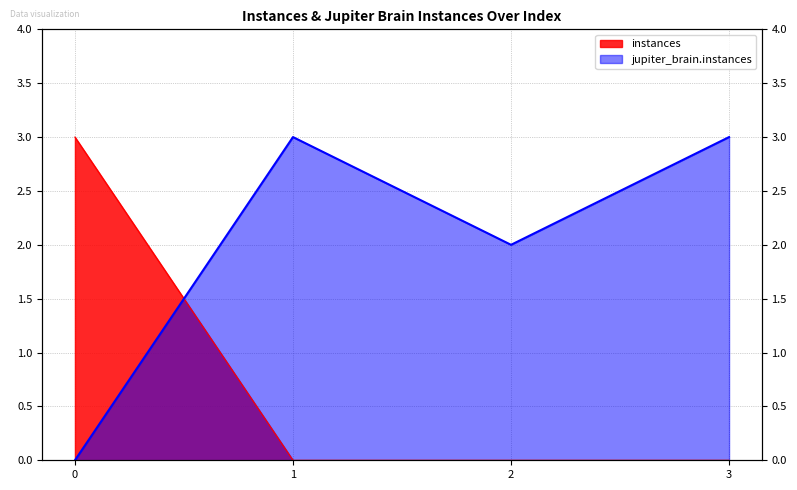

Reading right to left, list all the values displayed in this chart.

instances: 3=0	2=0	1=0	0=3
jupiter_brain.instances: 3=3	2=2	1=3	0=0